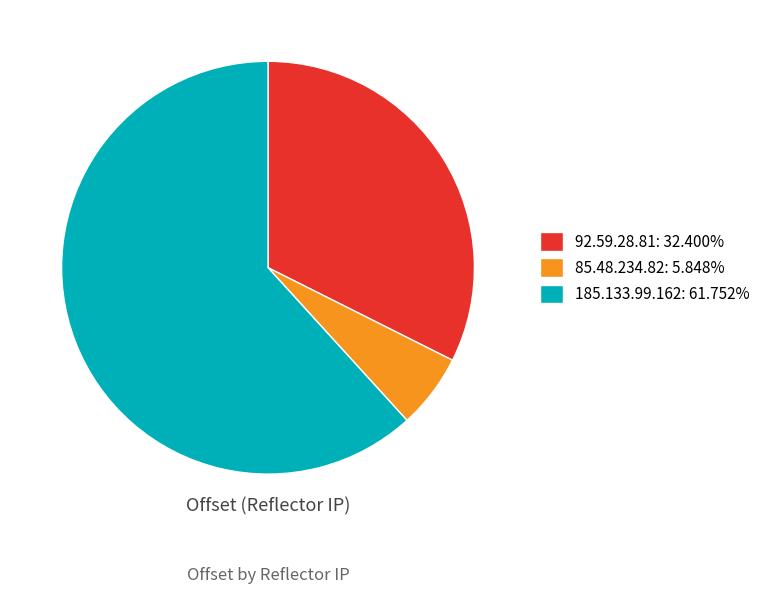

Combined, do 85.48.234.82: 5.848% and 185.133.99.162: 61.752% account for over 50%?

Yes